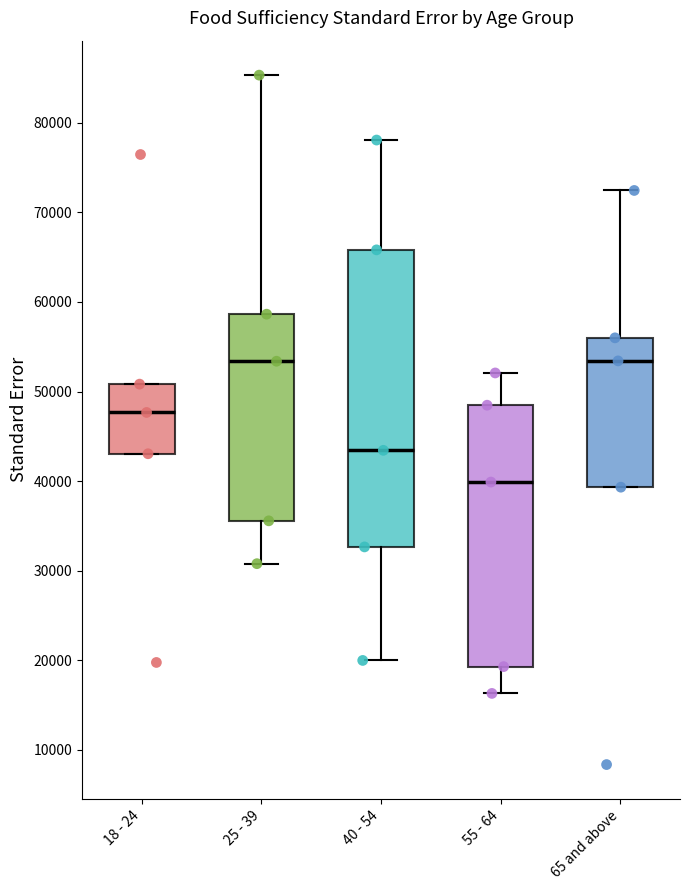

Which box has the lowest median line?

55 - 64